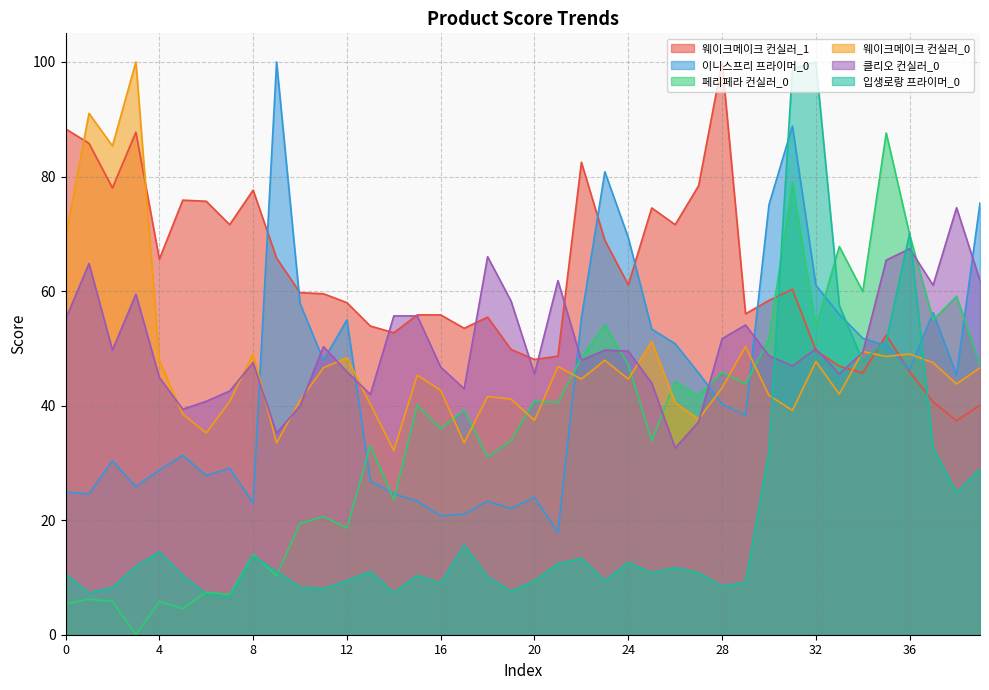

How many intersections are there between 페리페라 컨실러_0 and 웨이크메이크 컨실러_1?

1